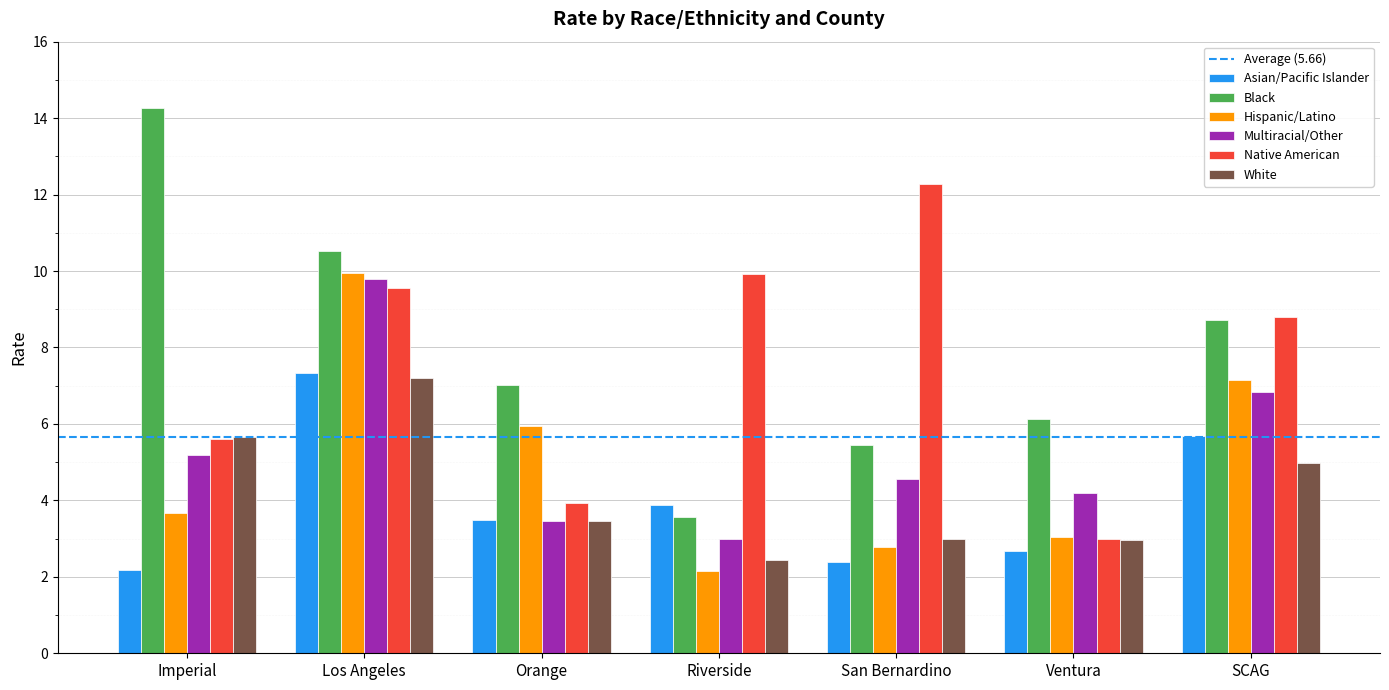

At which category does the chart reach its peak across all series?

Imperial